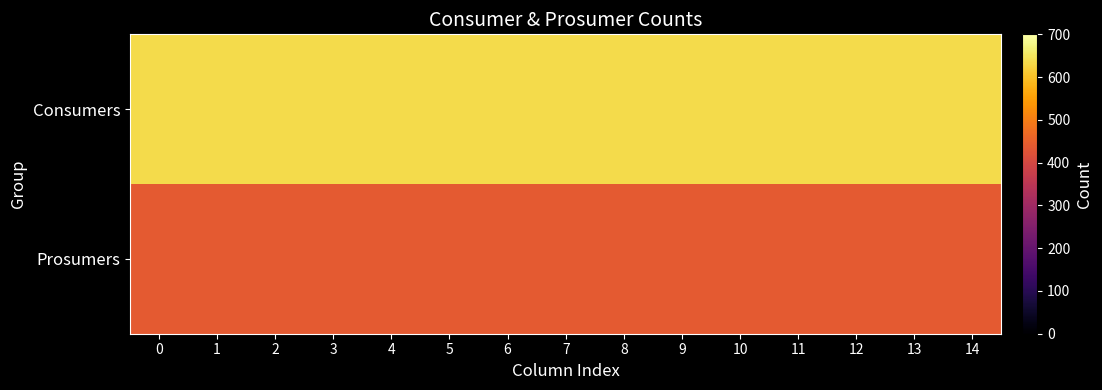

How many series are shown in this chart?

2